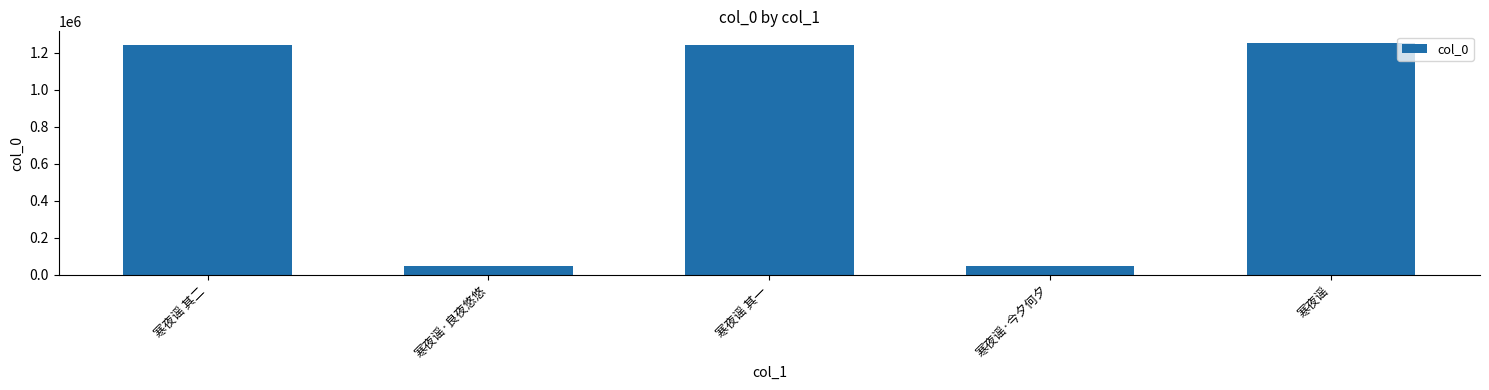

The value at 寒夜谣 其一 is 541305. True or false?

False